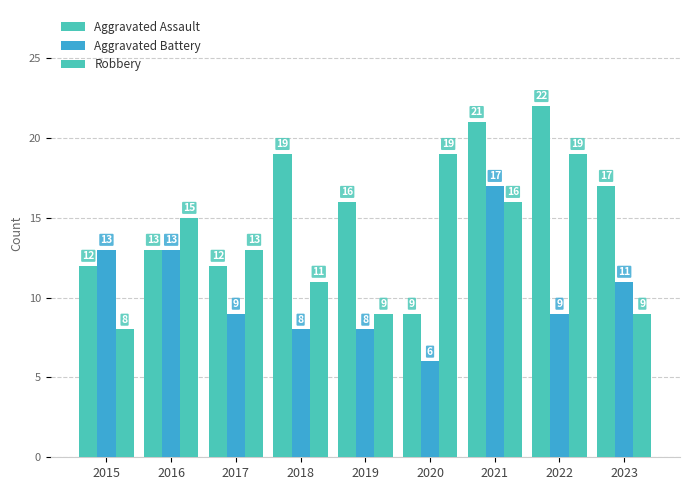

Which series has the largest total across all categories?

Aggravated Assault